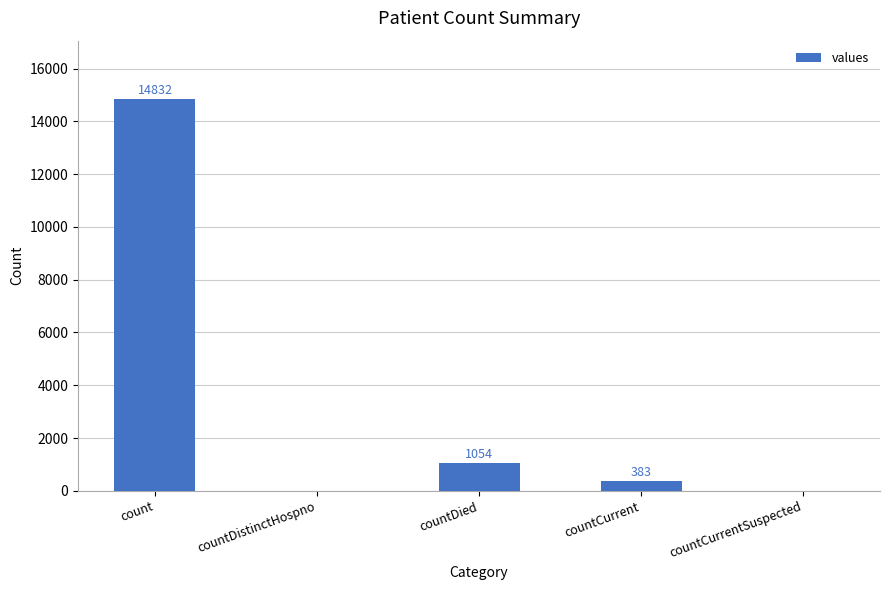

What is the maximum value shown in the chart?

14832